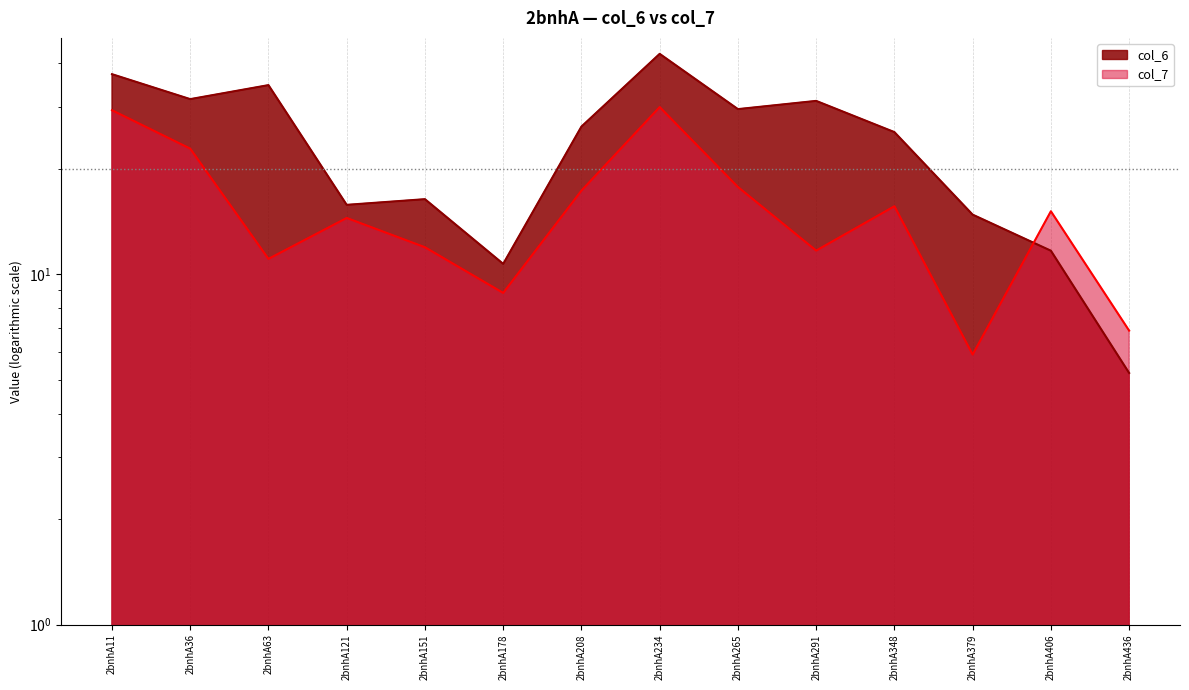

True or false: col_6 and col_7 intersect in this chart.

True